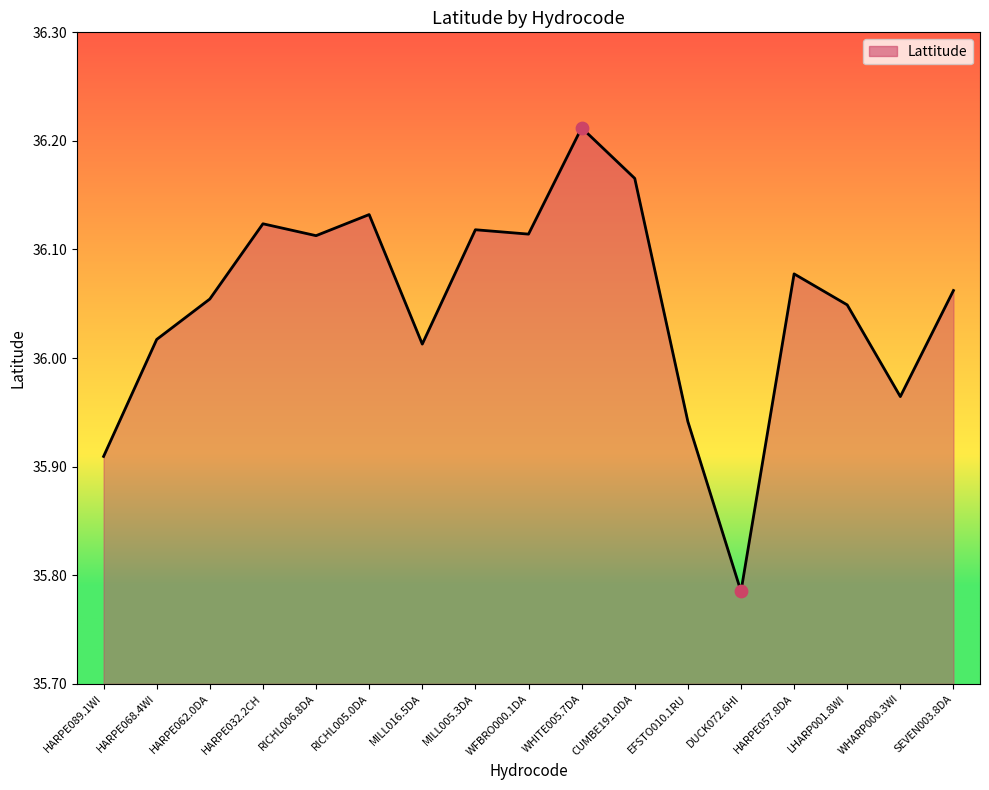

Which has a higher value, RICHL006.8DA or WHITE005.7DA?

WHITE005.7DA